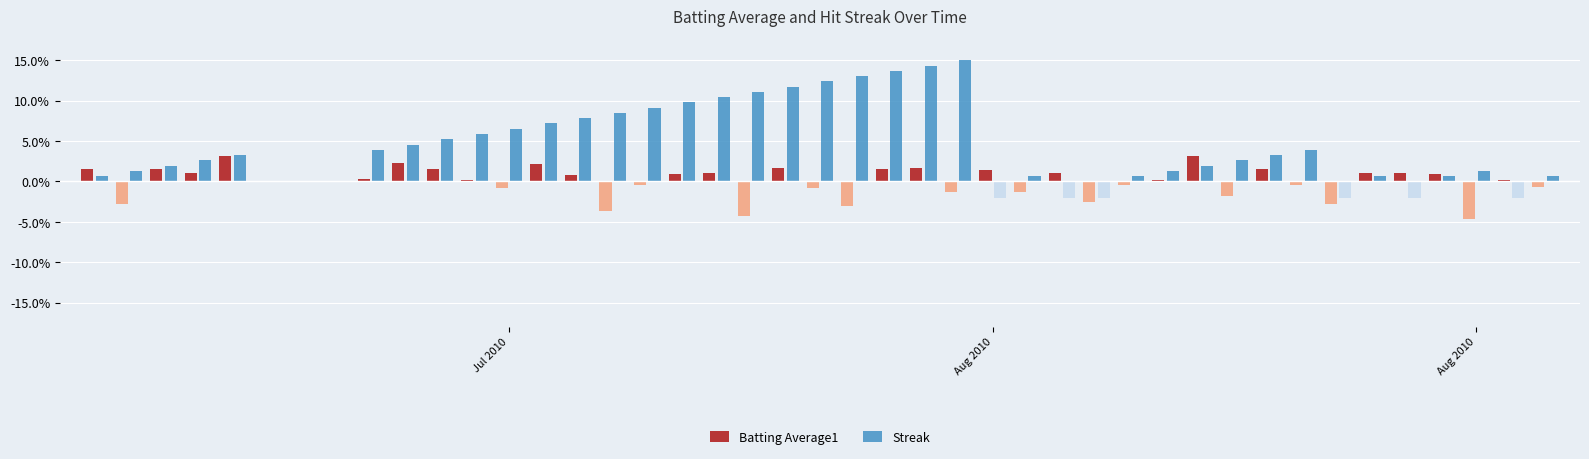

Reading right to left, transcribe all the data shown in this chart.

Batting Average1: 0.0	0.0	0.0	0.0	0.0	0.0	0.0	0.0	0.0	0.0	0.0	0.0	0.0	0.0	0.0	0.0	0.0	0.0	0.0	0.0	0.0	0.0	0.0	0.0	0.0	0.0	0.0	0.0	0.0	0.0	0.0	0.0	0.0	0.0	0.0	0.0	0.0	0.0	0.0	0.0
Streak: 0.0	0.0	0.0	0.0	0.0	0.0	0.0	0.0	0.0	0.0	0.0	0.0	0.0	0.0	0.0	0.0	0.0	0.1	0.1	0.1	0.1	0.1	0.1	0.1	0.1	0.1	0.1	0.1	0.1	0.1	0.1	0.1	0.1	0.0	0.0	0.0	0.0	0.0	0.0	0.0